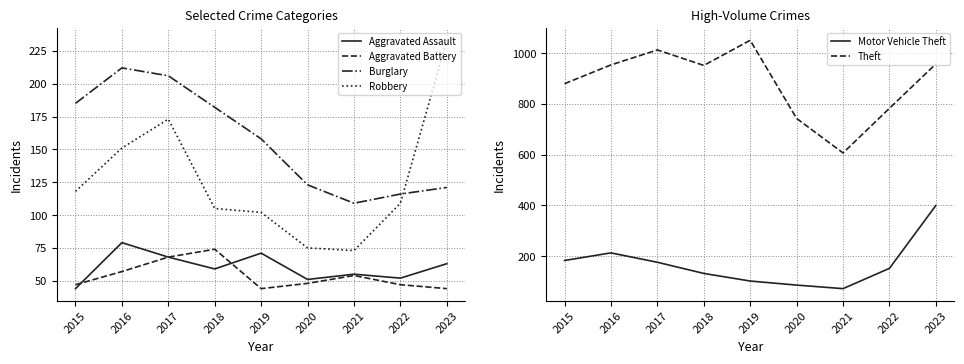

The value of Theft at 2015 is 880. True or false?

True